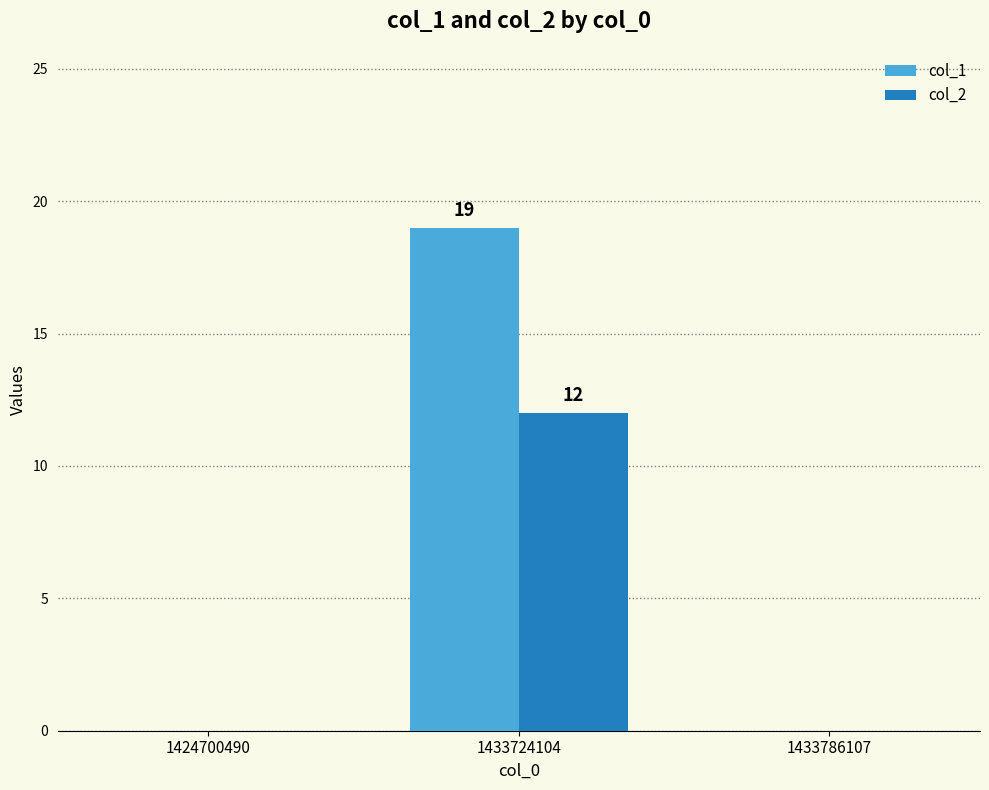

What is the sum of all col_2 values?

12